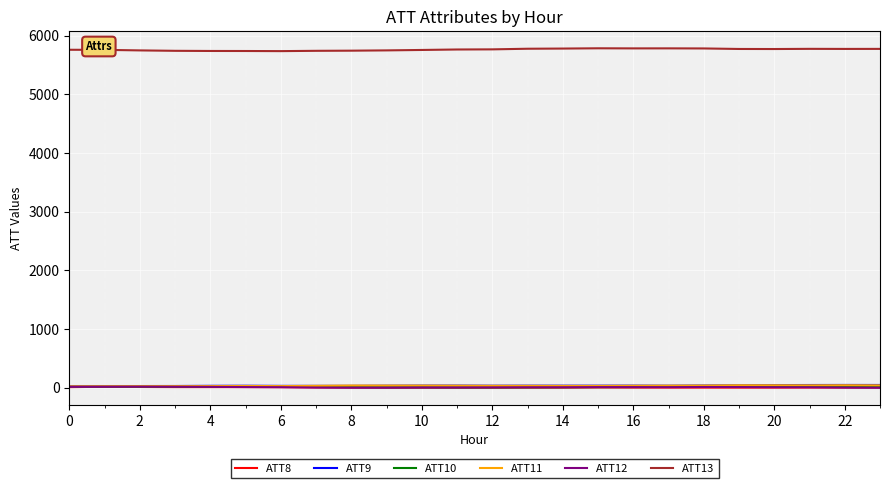

Which series has the largest total across all categories?

ATT13